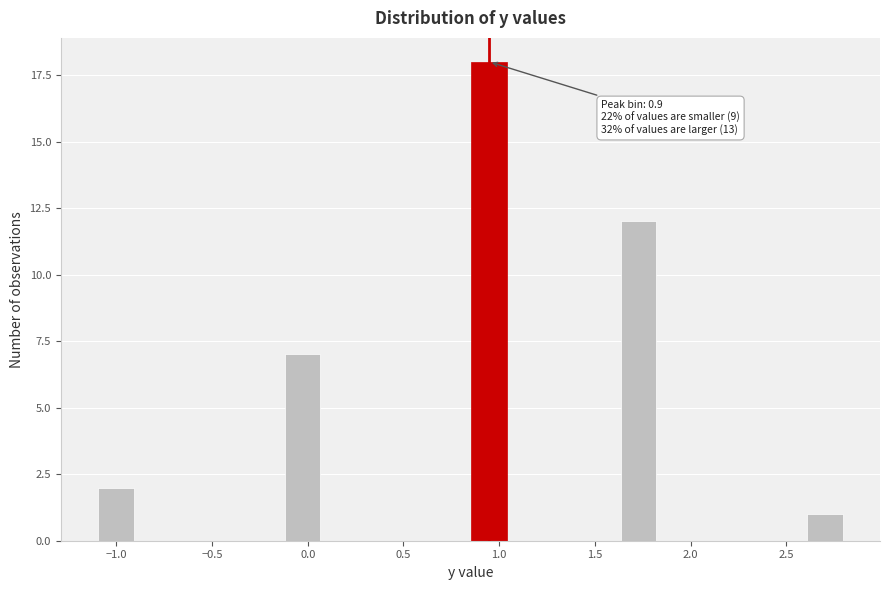

Around what value on the x-axis is the tallest bar? Give the approximate position of its centre, as read against the axis.

0.95